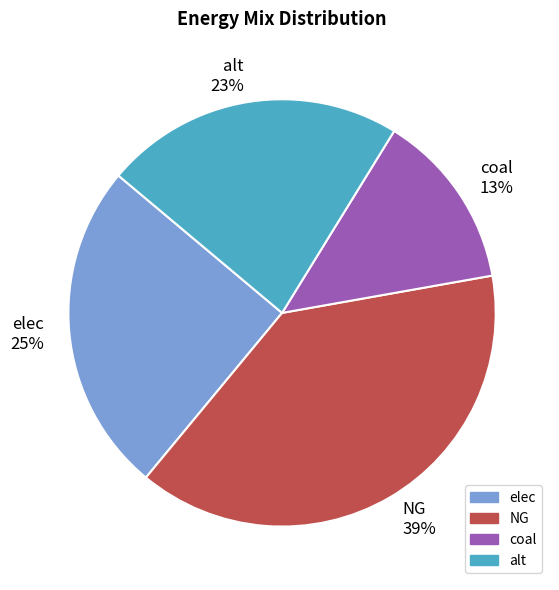

Count the number of slices in the pie.

4